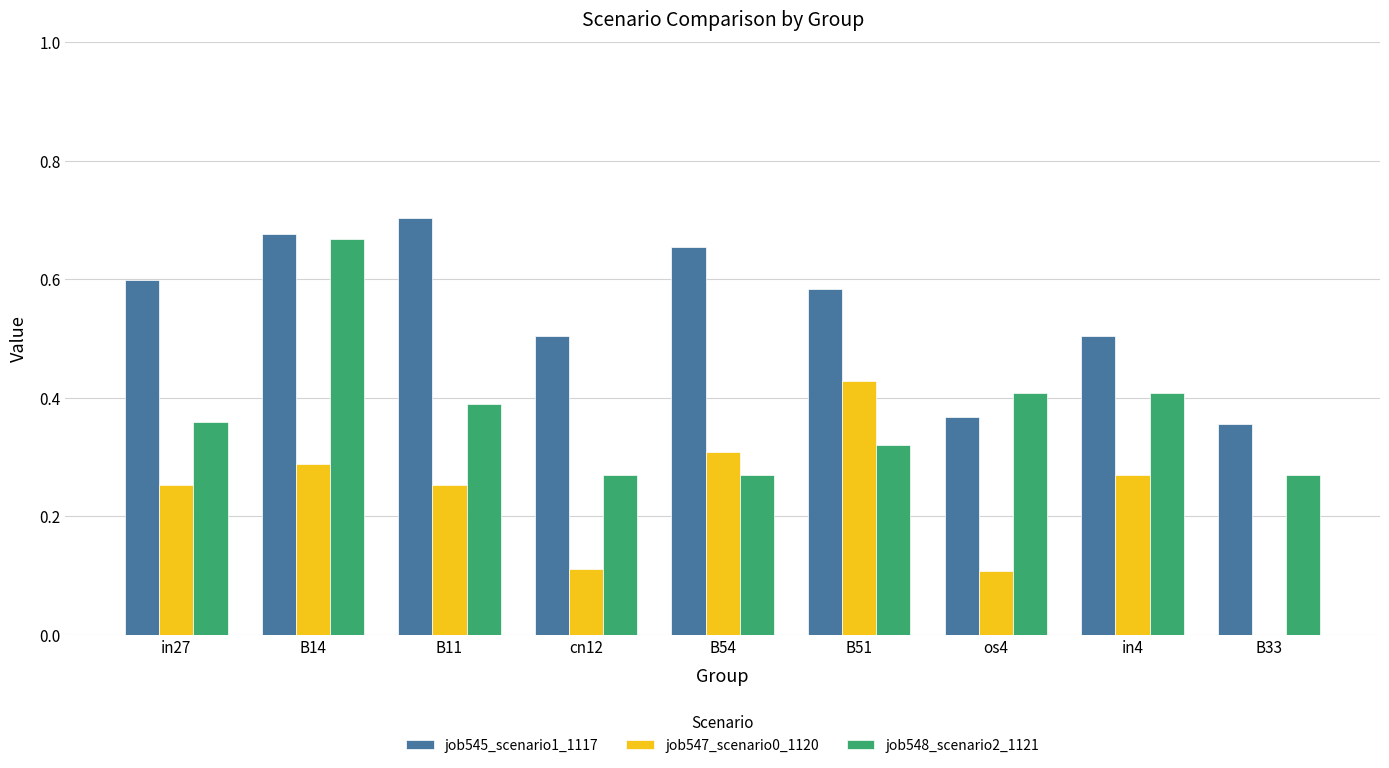

The job547_scenario0_1120 series shows 0.1 at cn12. True or false?

True